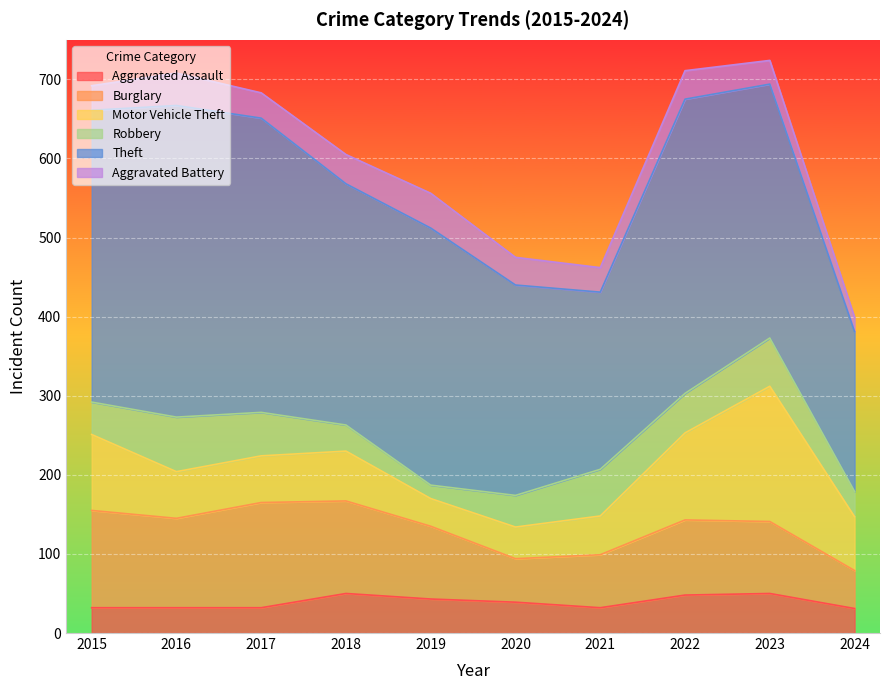

What is the lowest value of the Motor Vehicle Theft series?

35